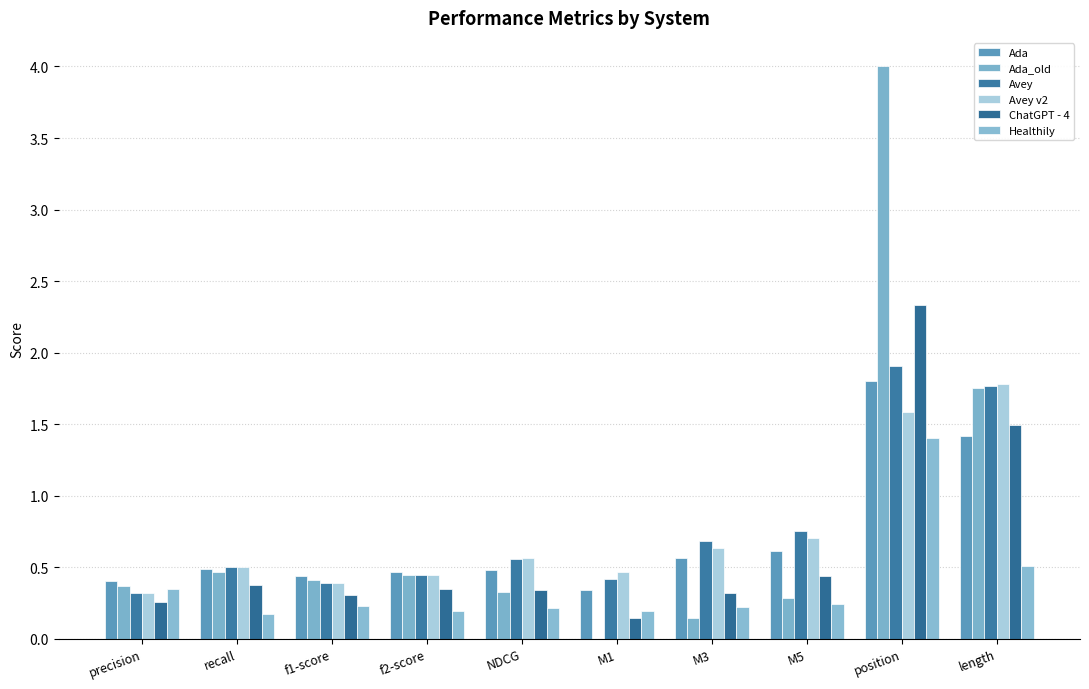

Count the number of data series in this chart.

6